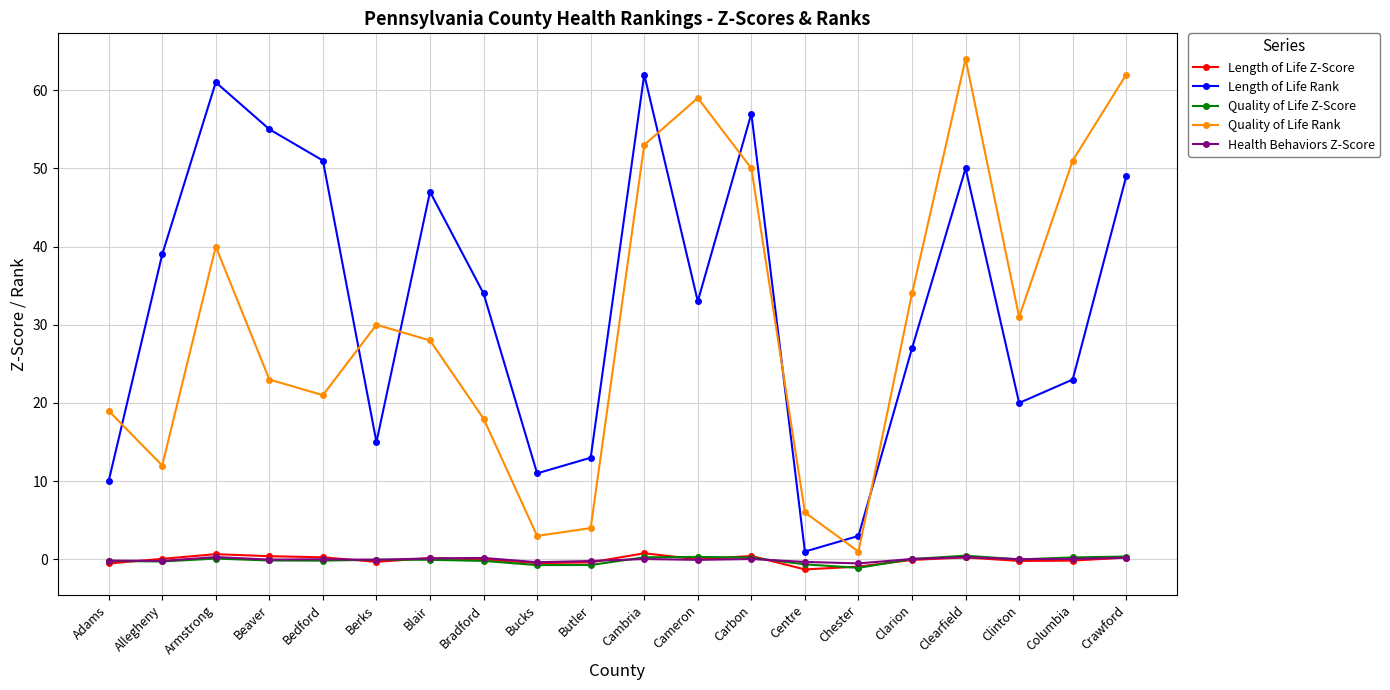

Between Allegheny and Beaver, which series saw the biggest shift?

Length of Life Rank